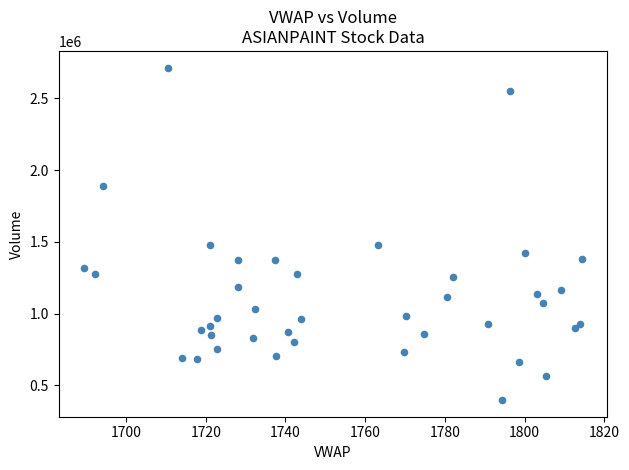

What is the range of Y values (max minus min)?

2317436